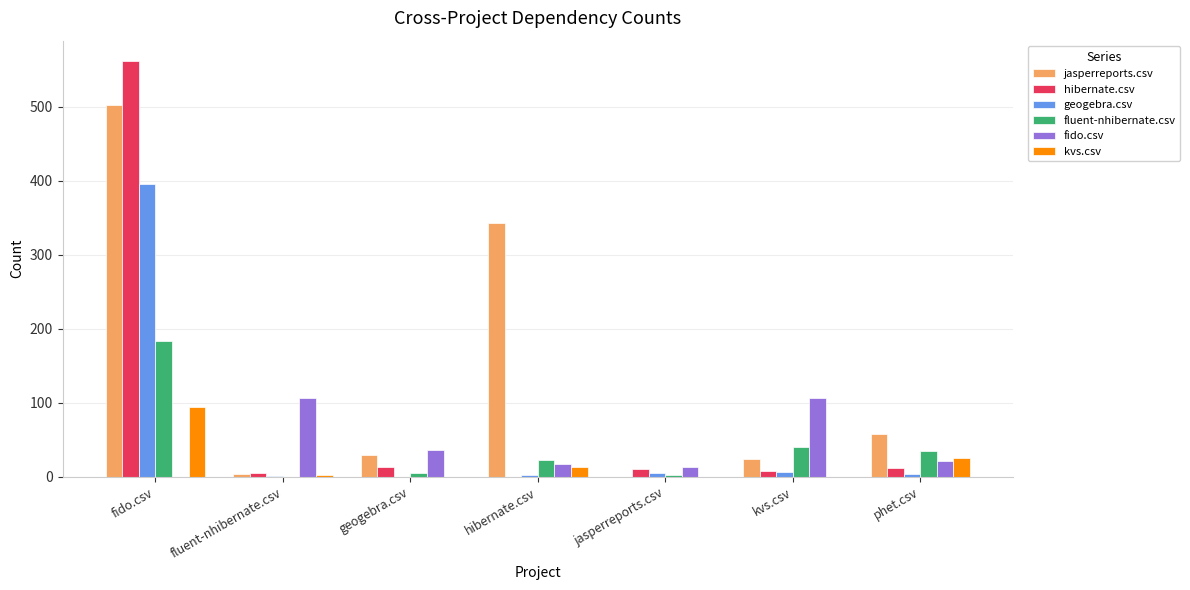

At which label is jasperreports.csv closest to 251?

hibernate.csv